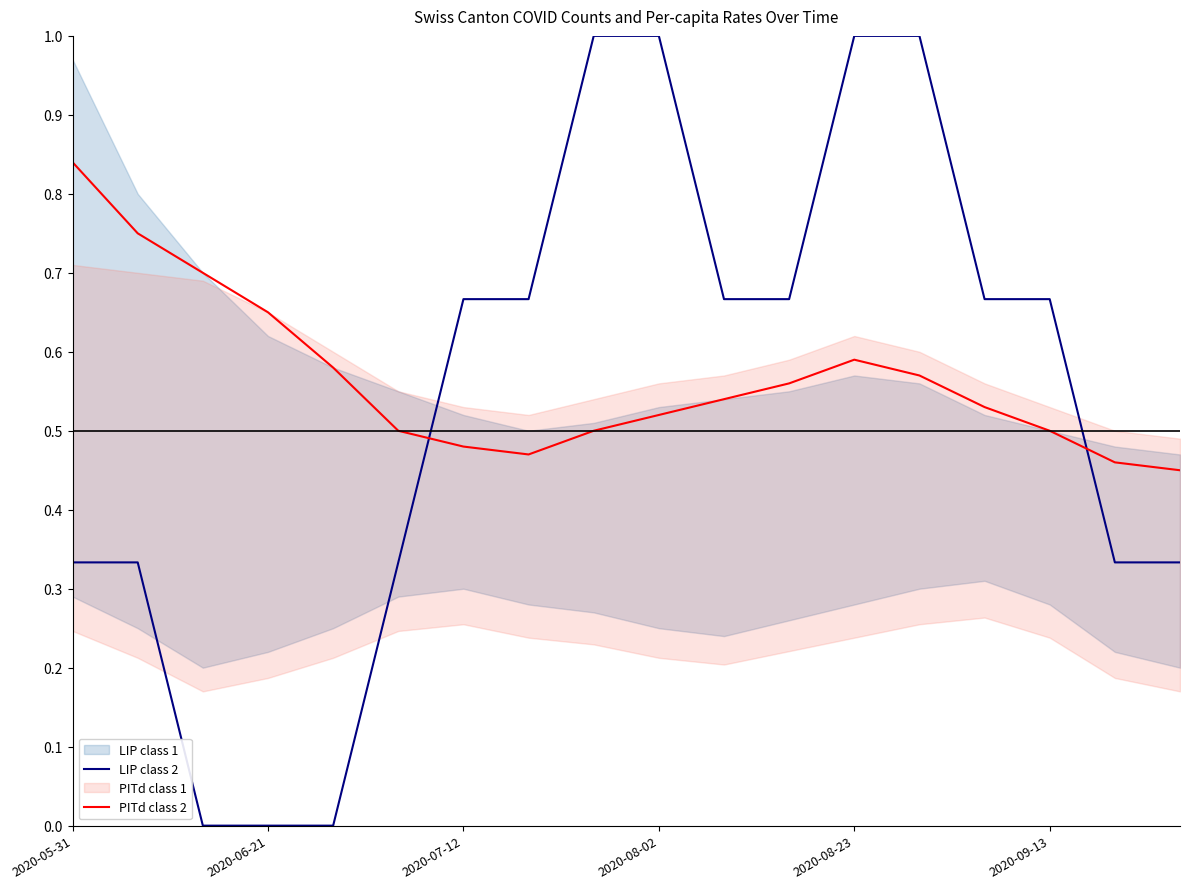

The value of PITd class 2 at 2020-09-13 is 0.5. True or false?

True